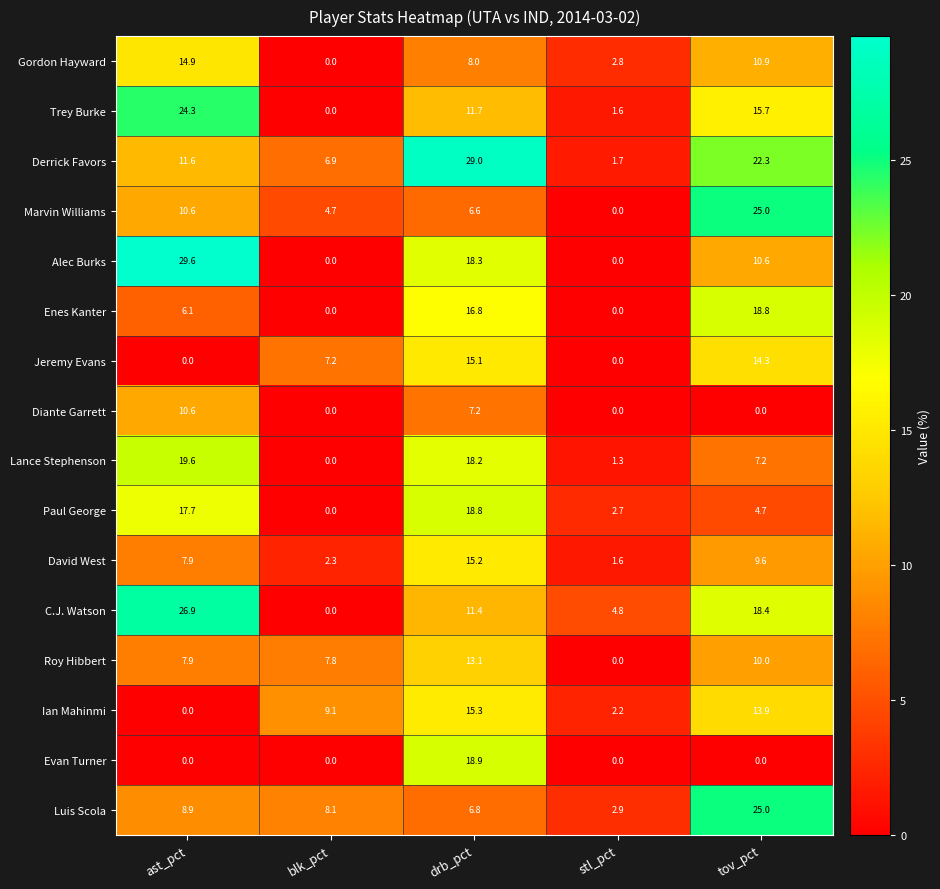

Which series changed the most between drb_pct and stl_pct?

Derrick Favors